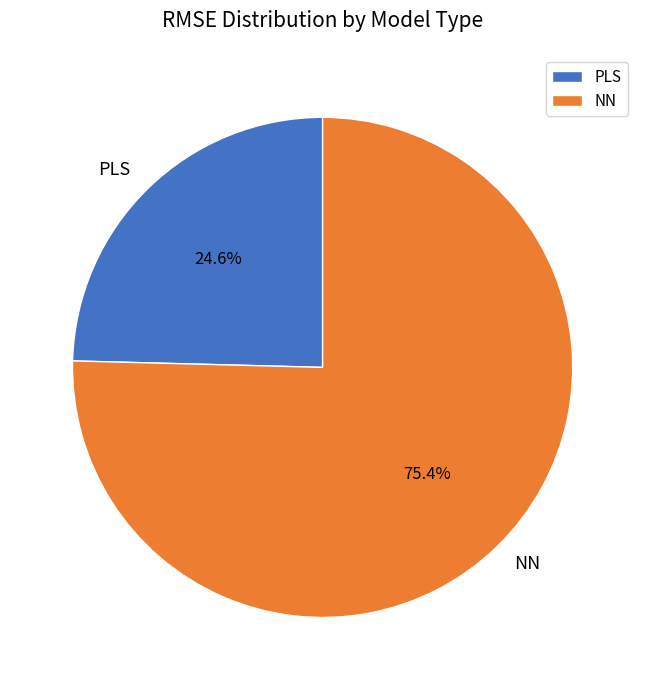

How many slices are in this pie chart?

2